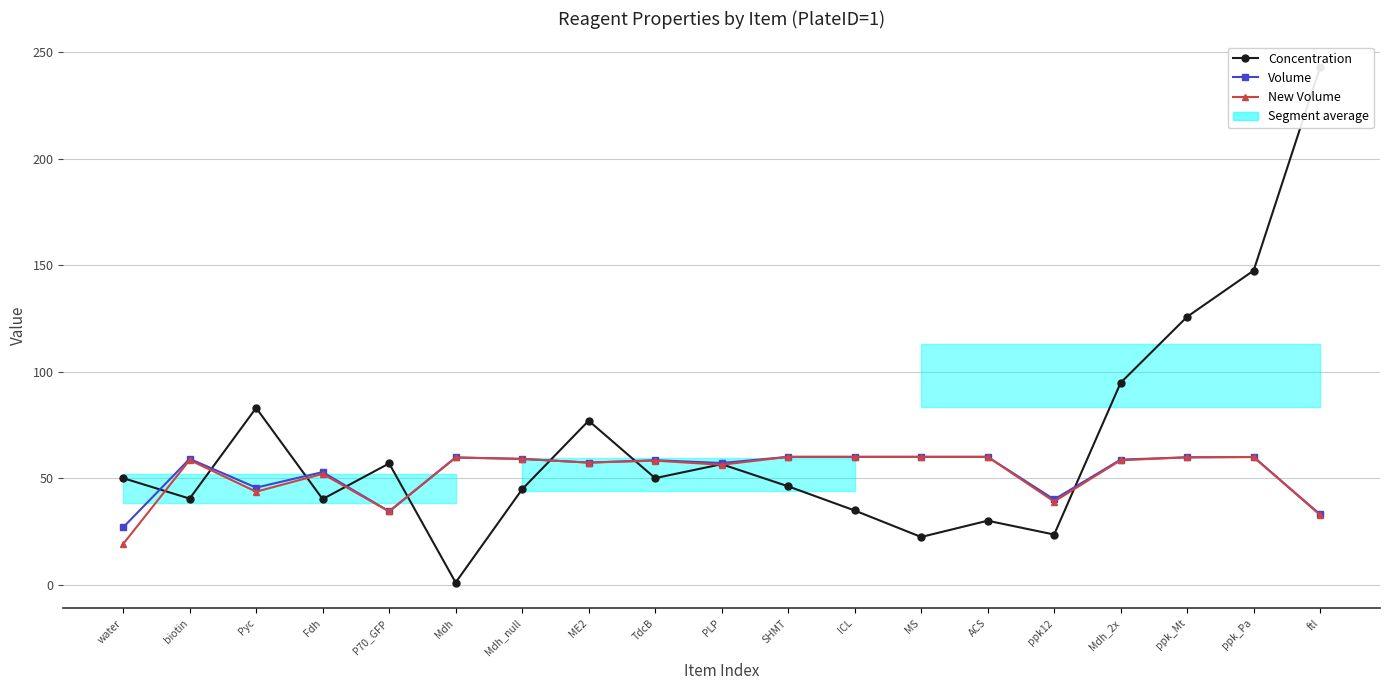

What is the difference between the maximum and second lowest values in the Concentration series?

220.7